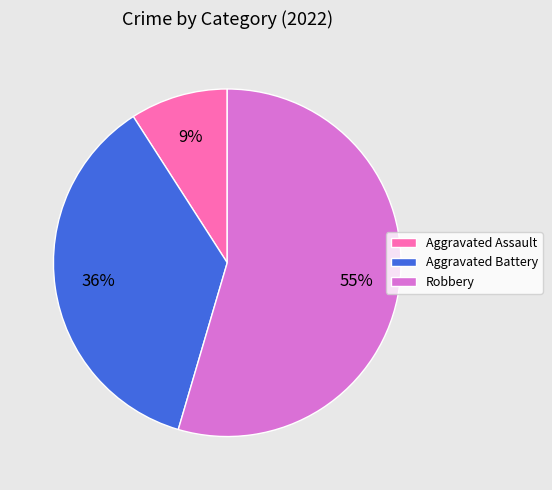

Is the sum of Aggravated Assault and Robbery greater than half?

Yes